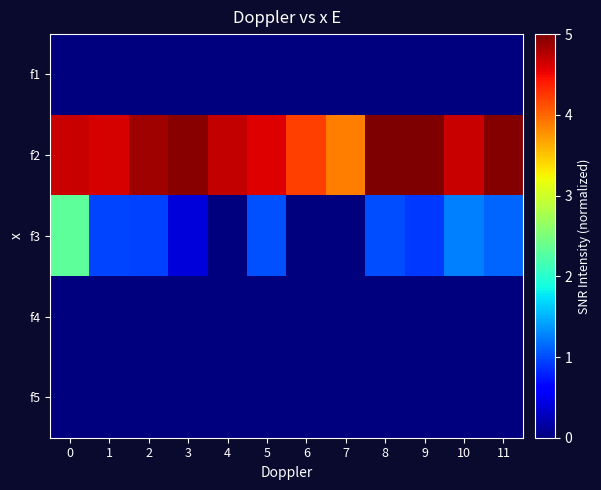

What is the greatest value displayed?

5.0